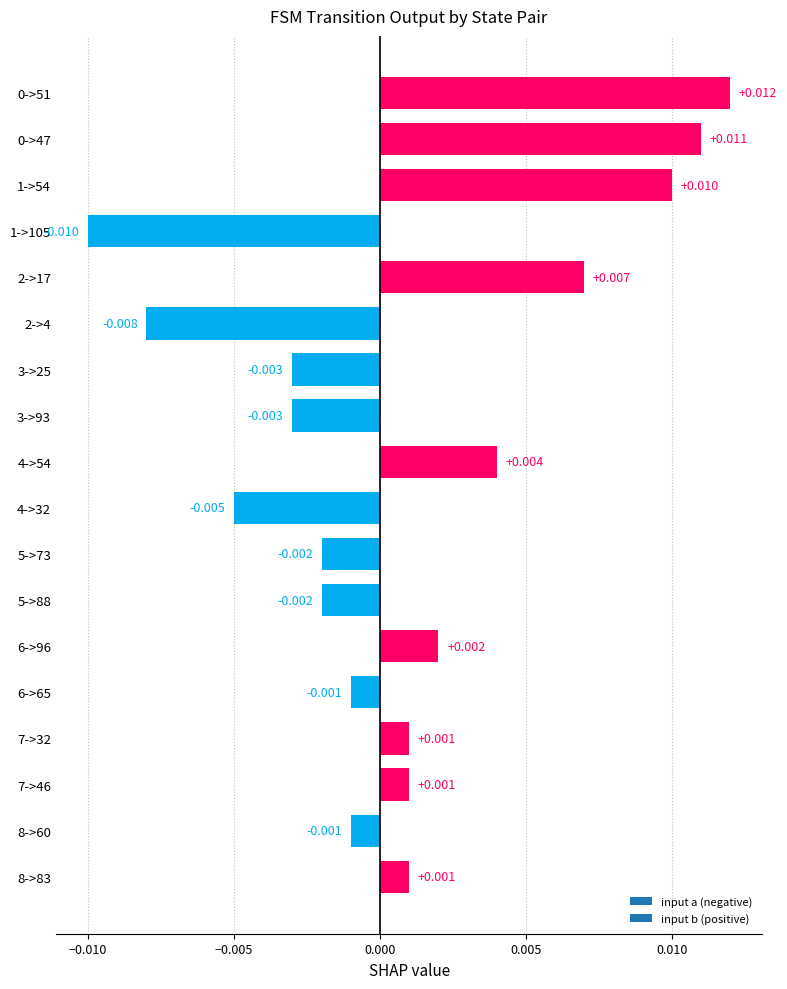

Between 3->93 and 5->88, which is larger?

5->88